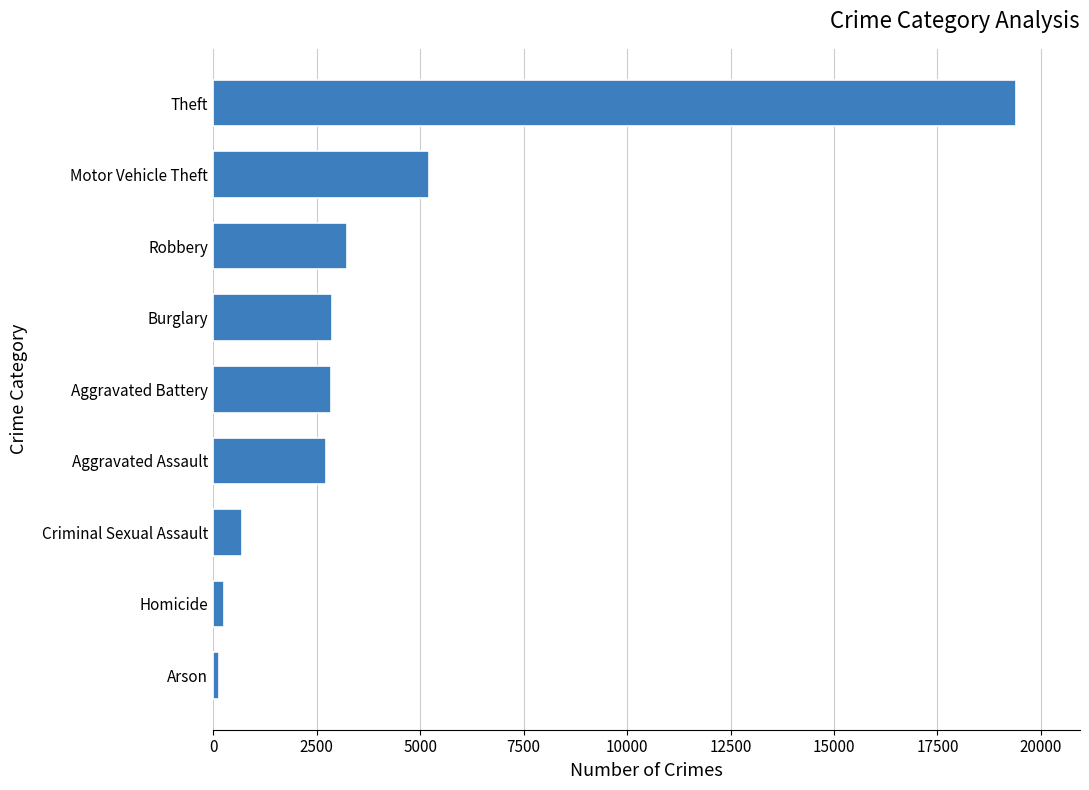

At which label is the value closest to 9772?

Motor Vehicle Theft